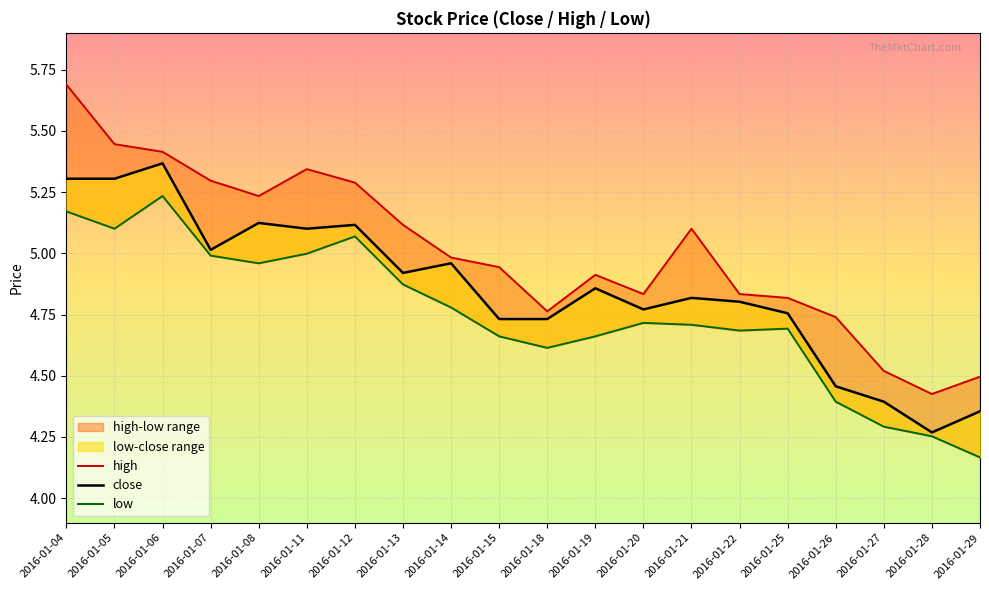

Which series has the largest total across all categories?

high